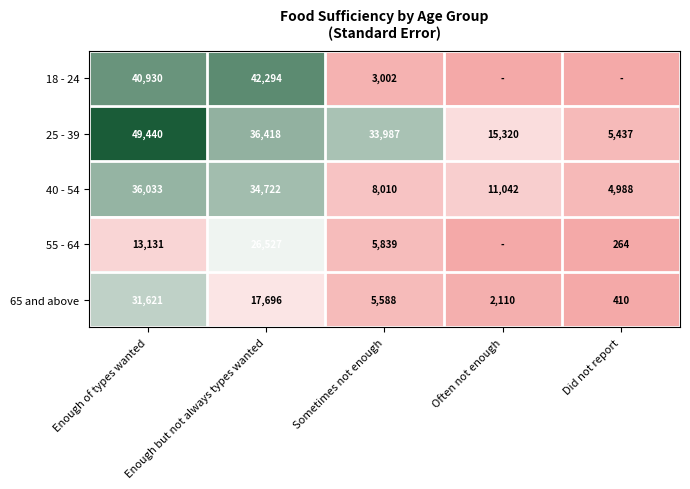

How many distinct data groups are displayed?

5